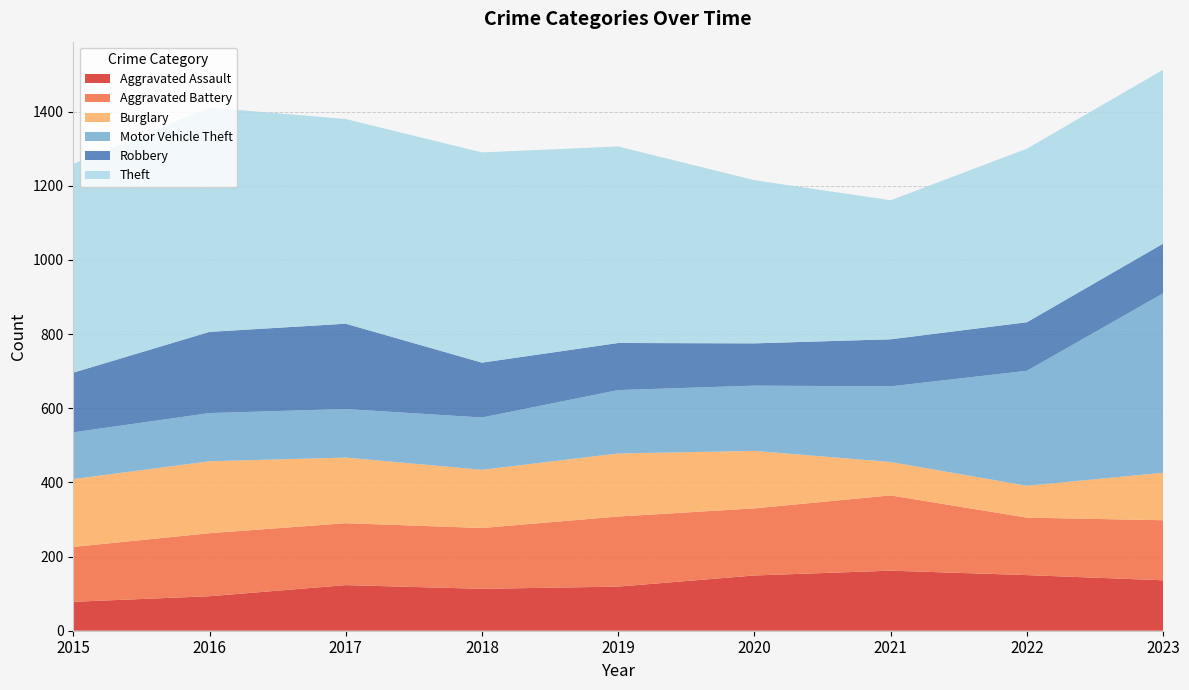

Reading right to left, list all the values displayed in this chart.

Aggravated Assault: 136	150	162	149	119	113	123	93	78
Aggravated Battery: 162	155	203	181	189	164	167	170	148
Burglary: 128	86	90	155	170	157	177	194	183
Motor Vehicle Theft: 484	310	204	176	171	141	131	130	126
Robbery: 134	131	127	114	127	148	230	219	161
Theft: 469	468	375	440	530	567	552	605	563